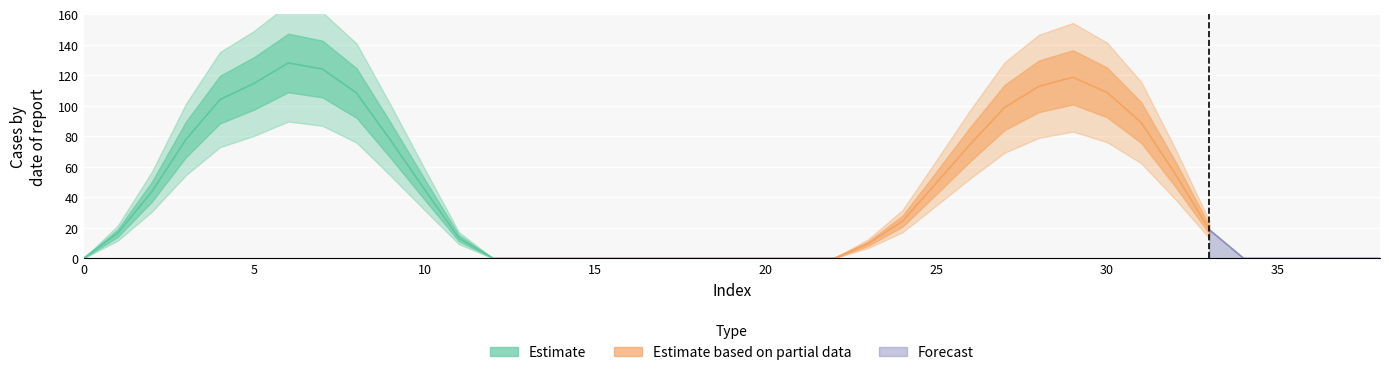

The chart shows a value of 0.0 at 37. True or false?

True